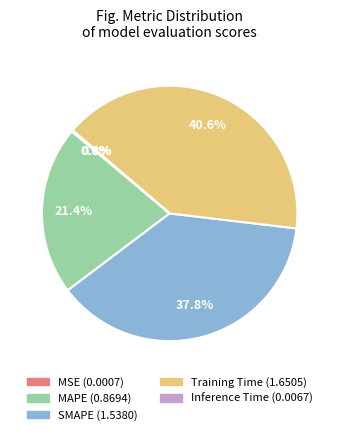

Which category has the biggest portion of the pie?

Training Time